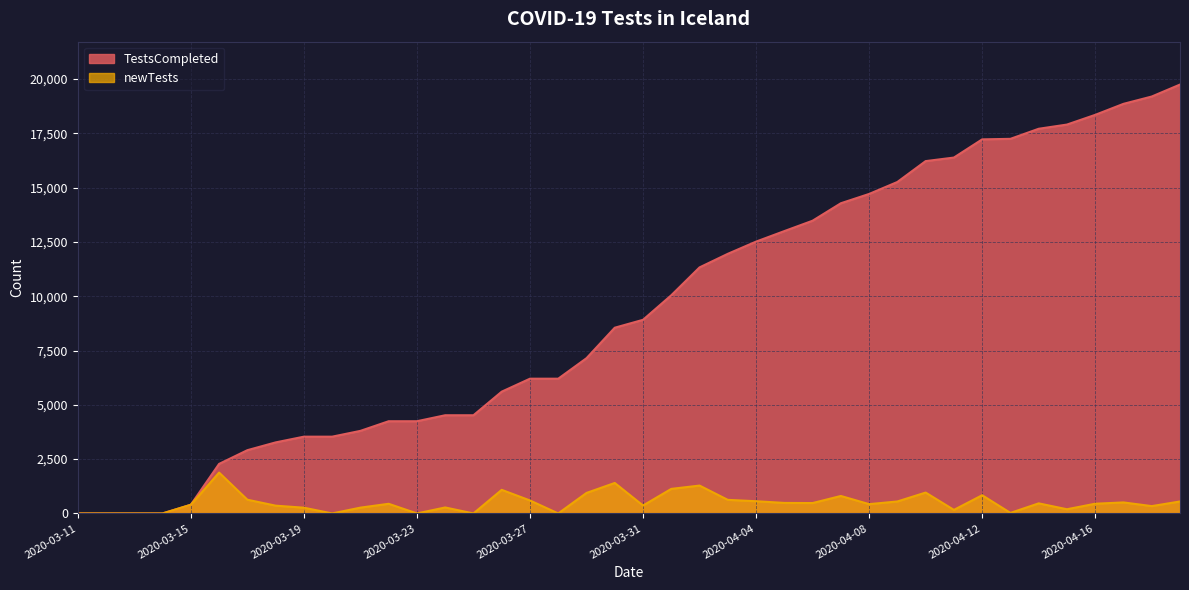

True or false: TestsCompleted and newTests cross at least once.

False